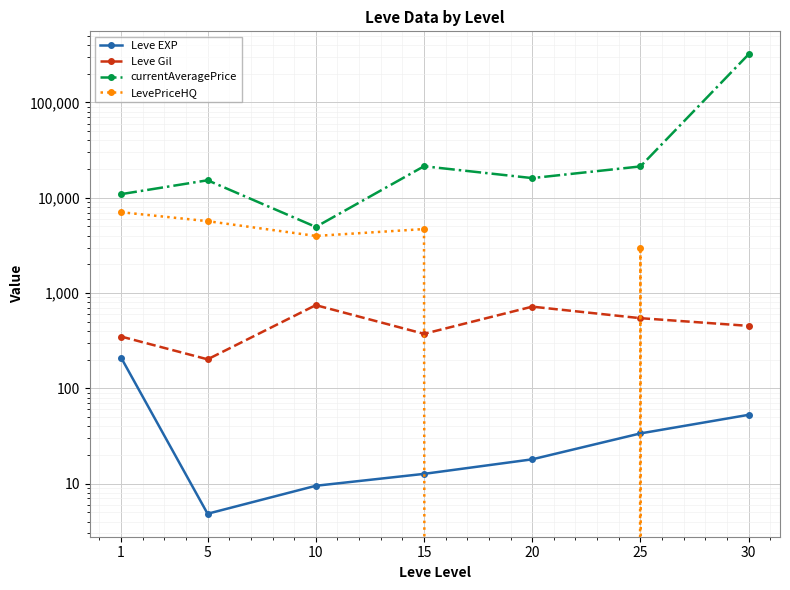

How many interior local peaks does the LevePriceHQ series have?

2